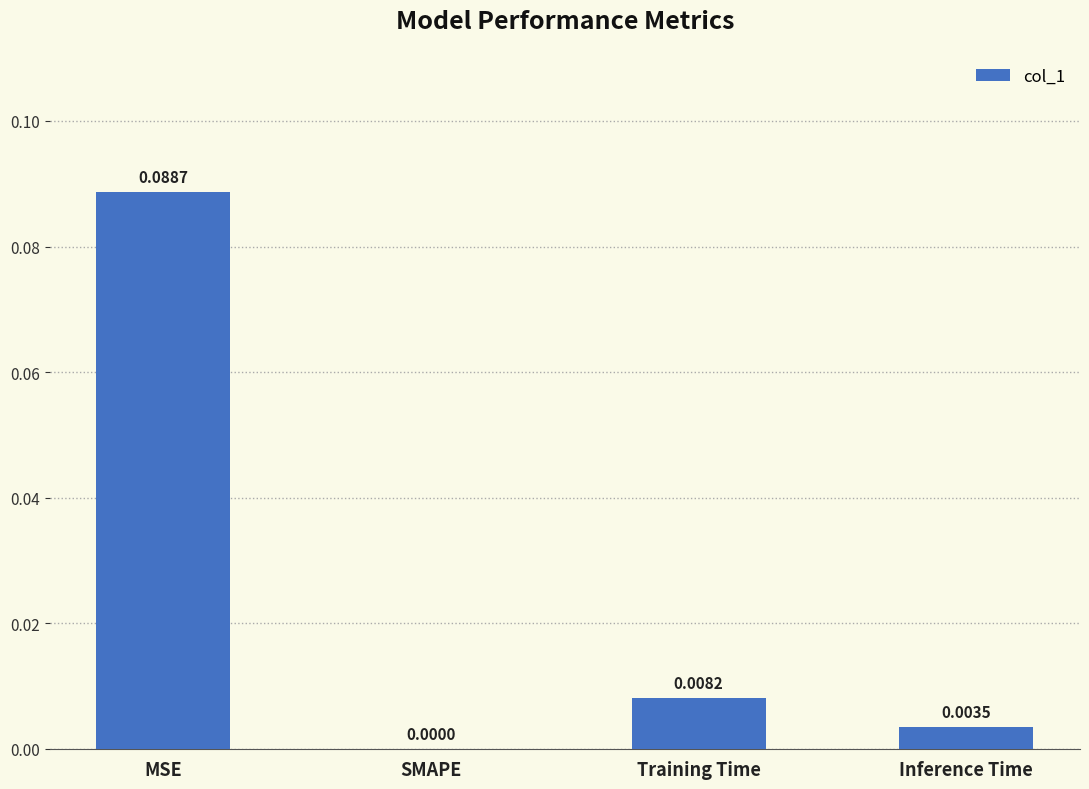

What is the change in value from MSE to SMAPE?

-0.1